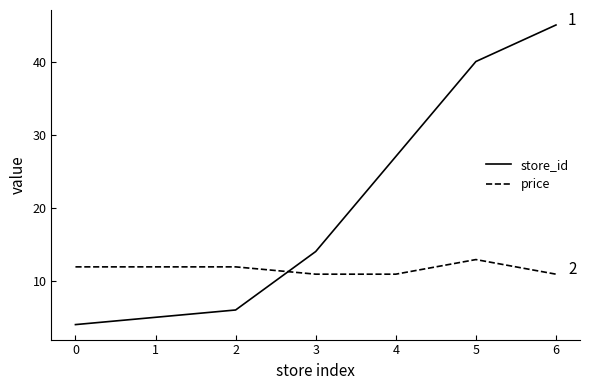

Which series has the largest range (max minus min)?

store_id